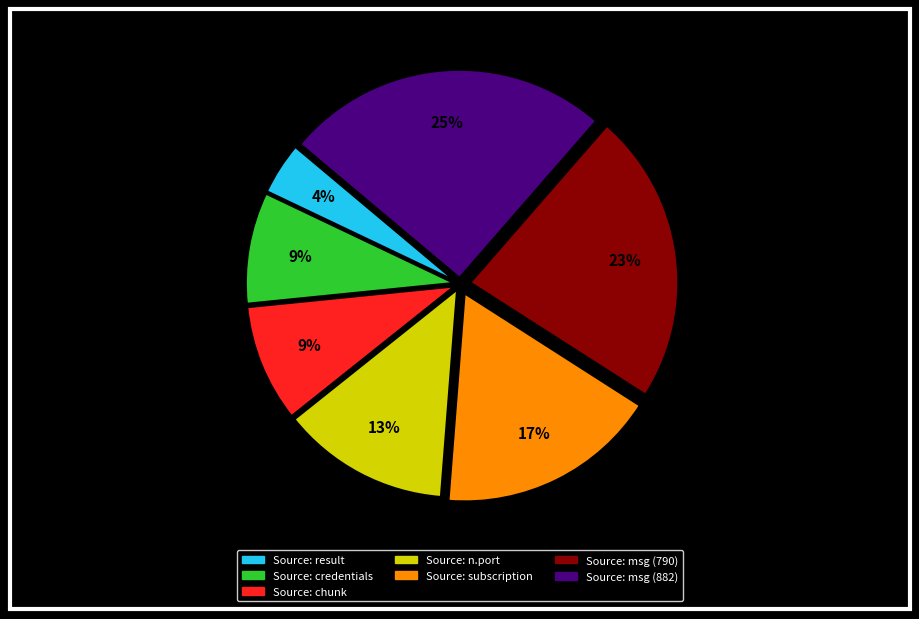

Is there any slice that represents more than half of the pie?

No